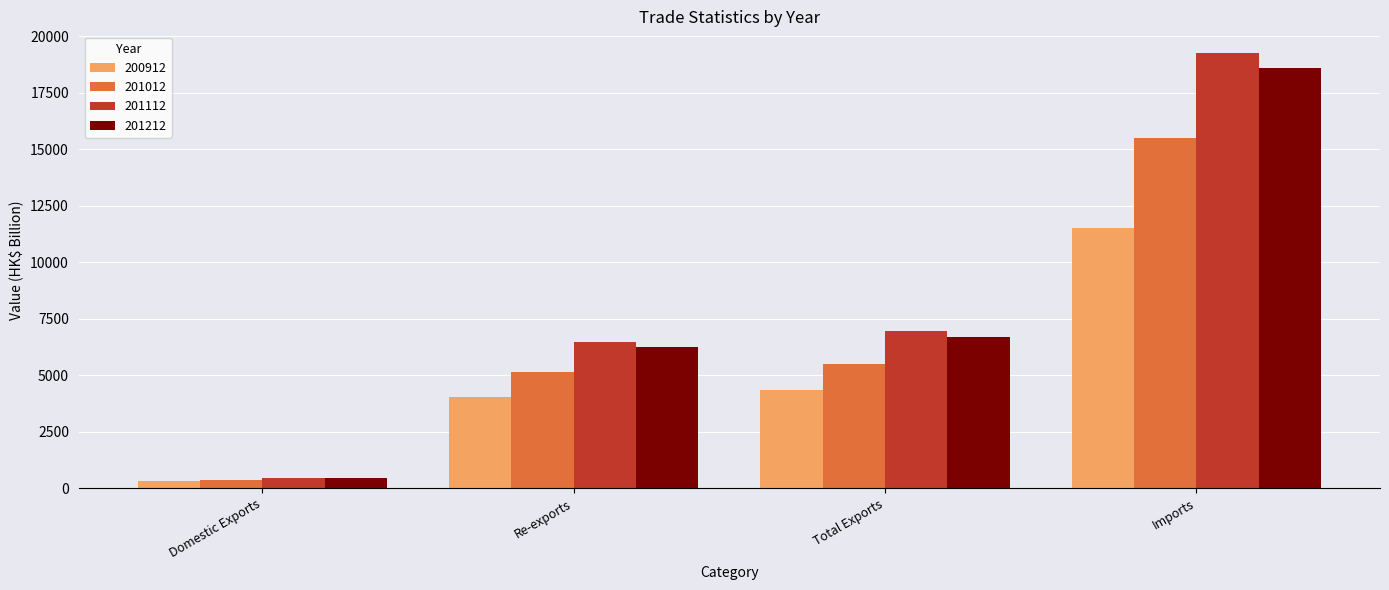

What is the minimum value for 200912?

327.2